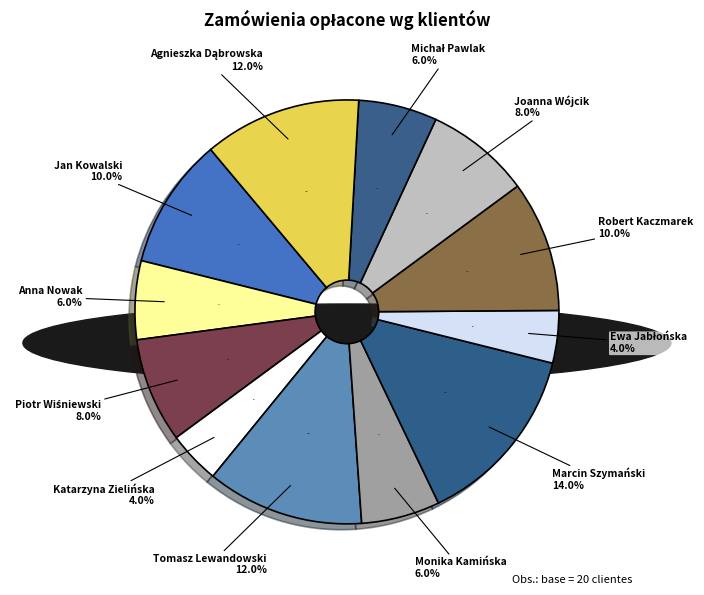

Combined, what portion of the pie is Monika Kamińska and Katarzyna Zielińska?

10.0%